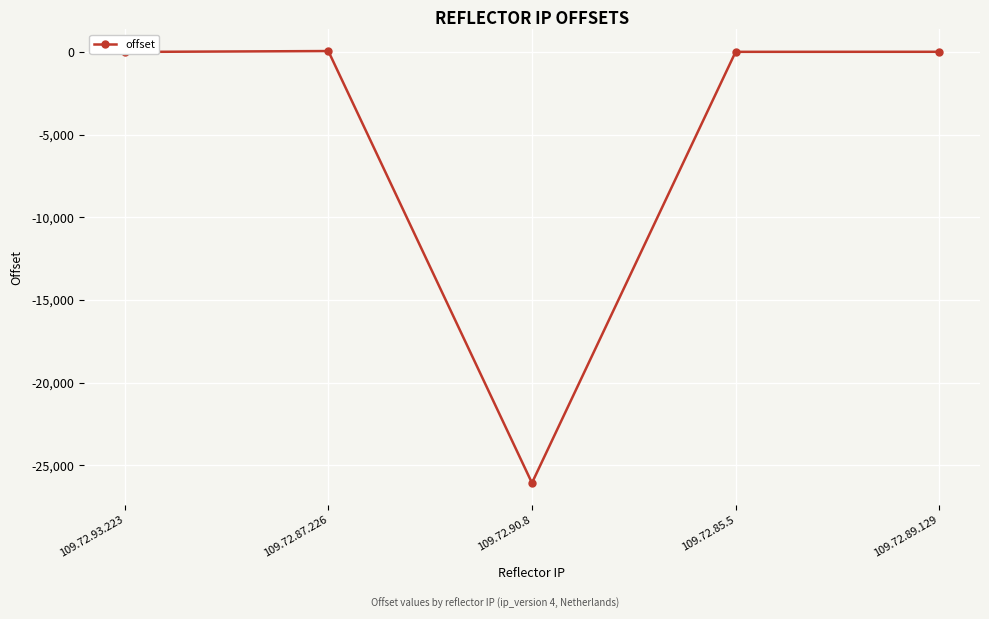

What is the sum of all values?

-25978